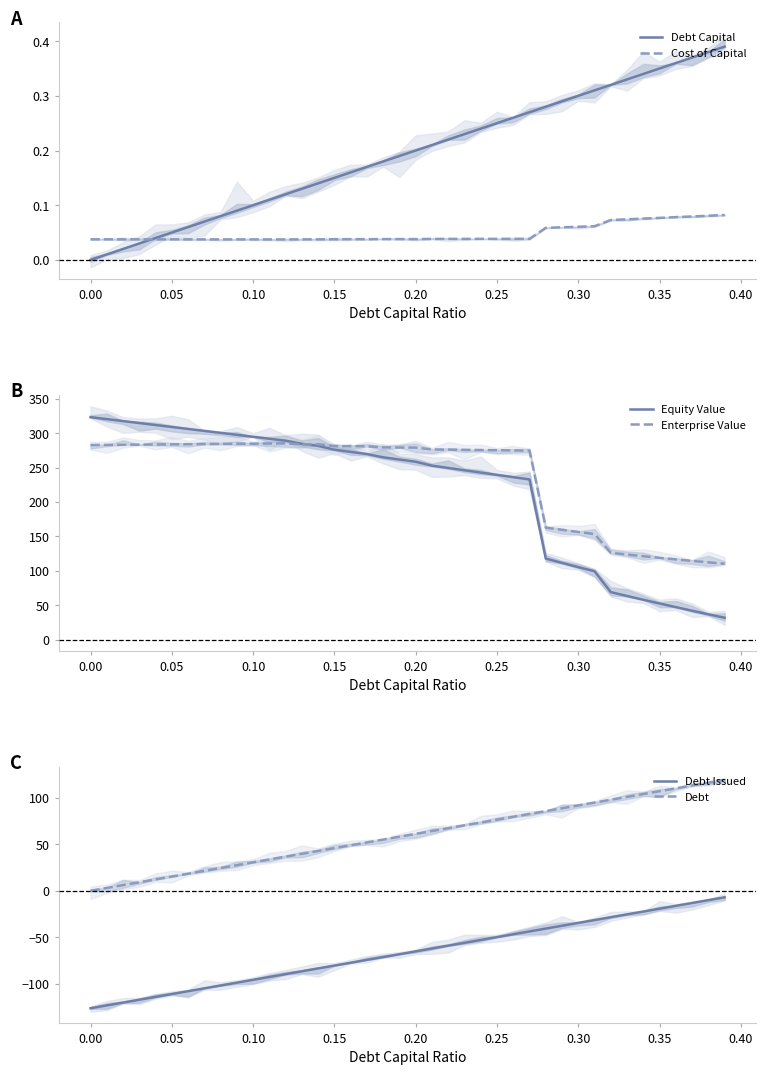

What is the minimum value for Enterprise Value?

110.2